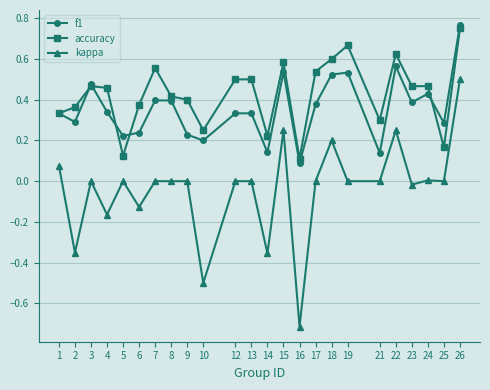

Between 1 and 5, which series saw the biggest shift?

accuracy